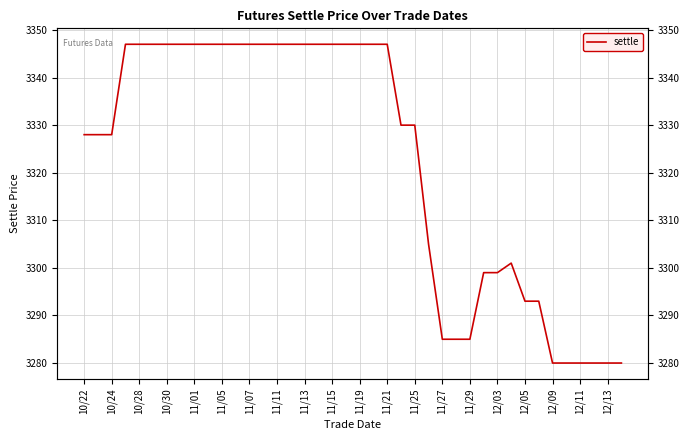

The value at 11/27 is 2250. True or false?

False